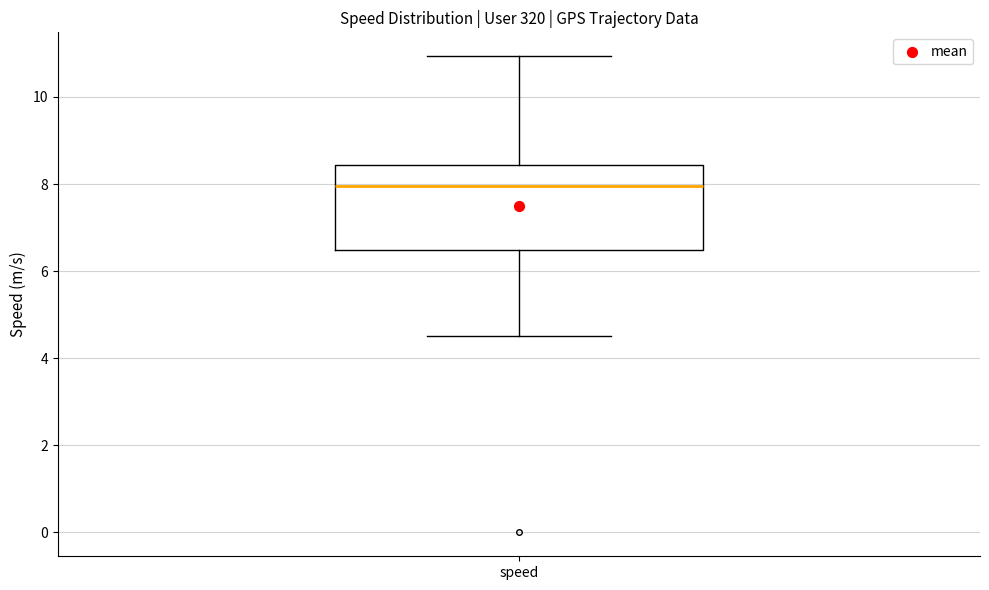

Transcribe this box plot: give where the median line is, the range the box spans, and where the two whiskers end, as read against the y-axis. The values are not printed on the chart, so give them approximately, as read against the axis.

median 8.0, box 6.4 to 8.4, whiskers 4.6 to 11.0